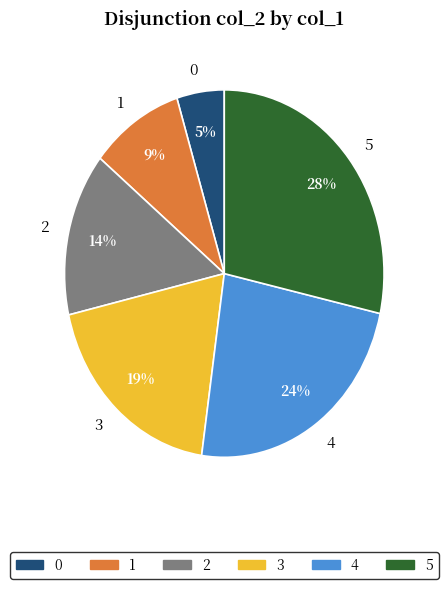

How many segments does this pie chart have?

6